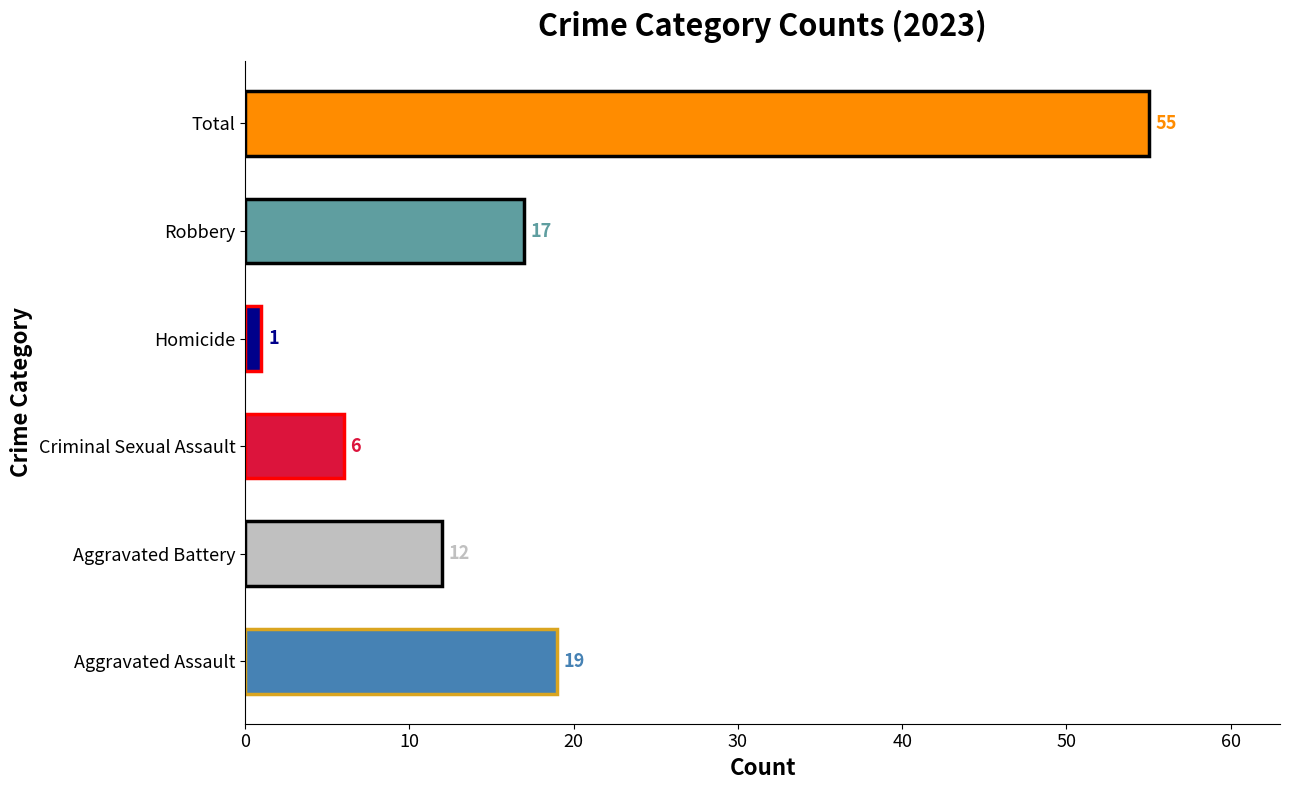

How many data points does each series have?

6